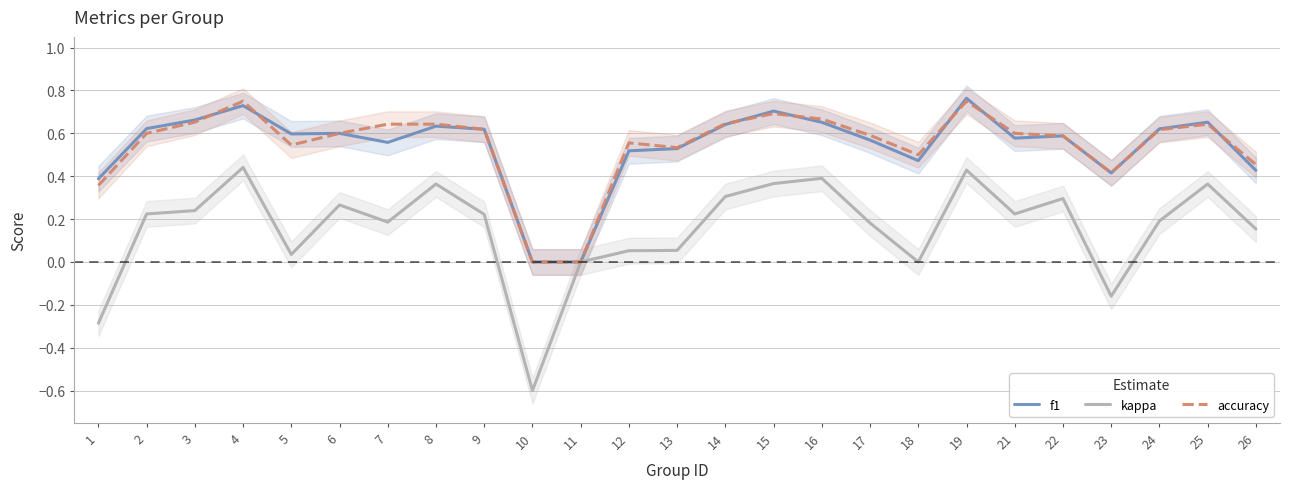

What are all the series names shown in the legend?

f1, kappa, accuracy